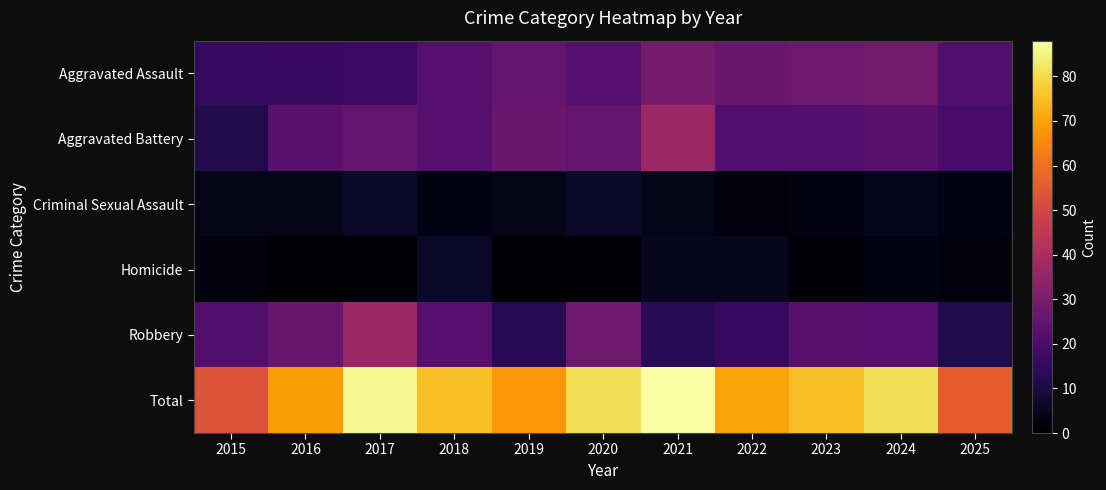

Which series has the largest total across all categories?

Total